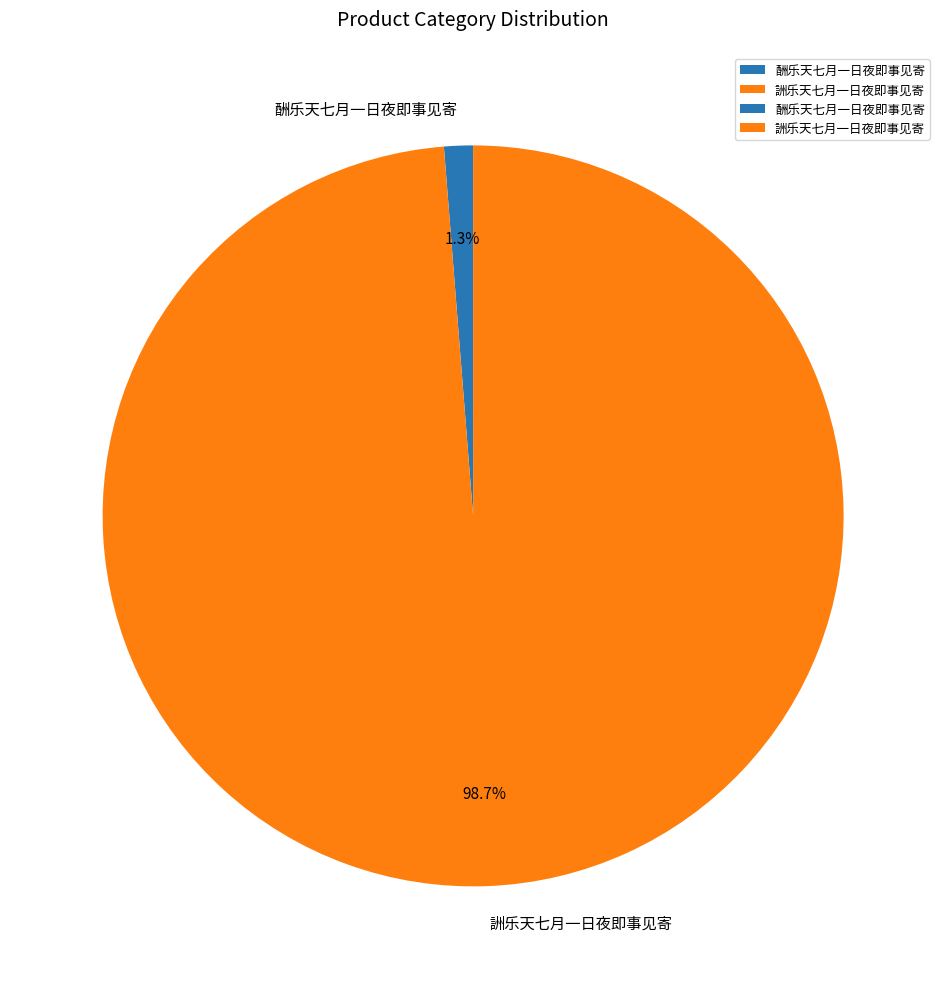

To the nearest percent, what portion does 酬乐天七月一日夜即事见寄 represent?

1%